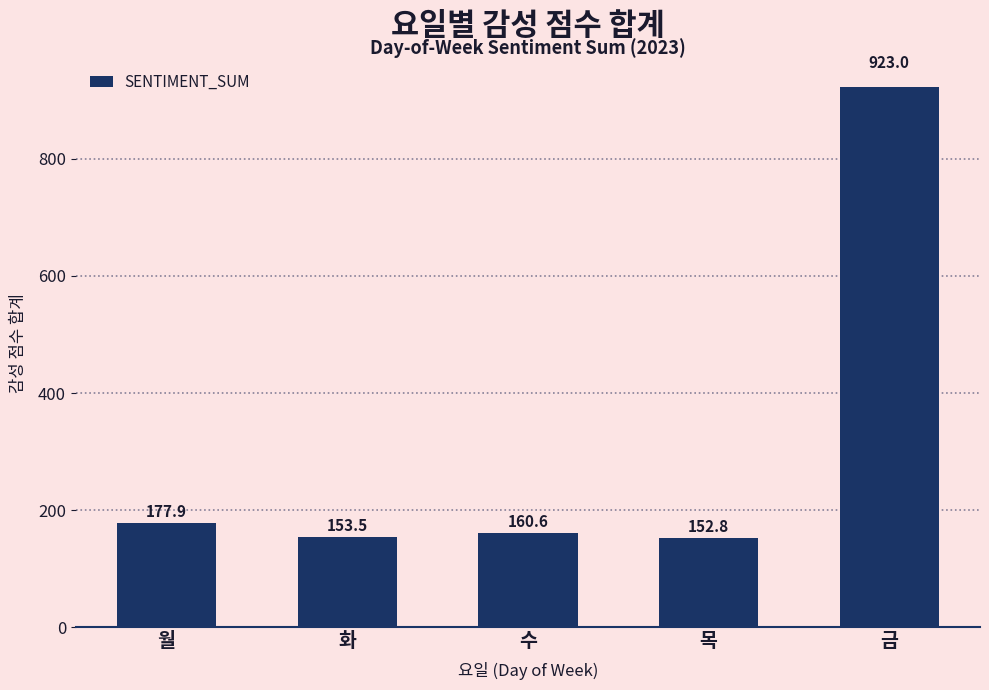

Count the number of categories in the chart.

5